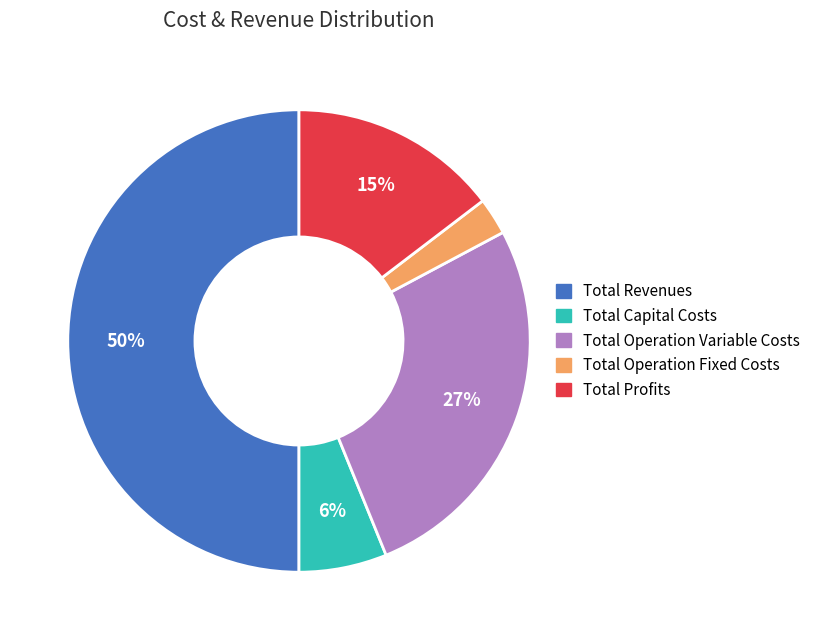

Does Total Operation Variable Costs represent more than half of the total?

No